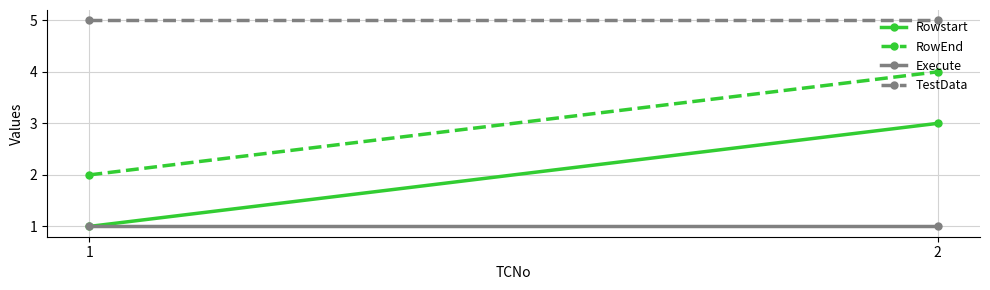

Which series has the largest total across all categories?

TestData